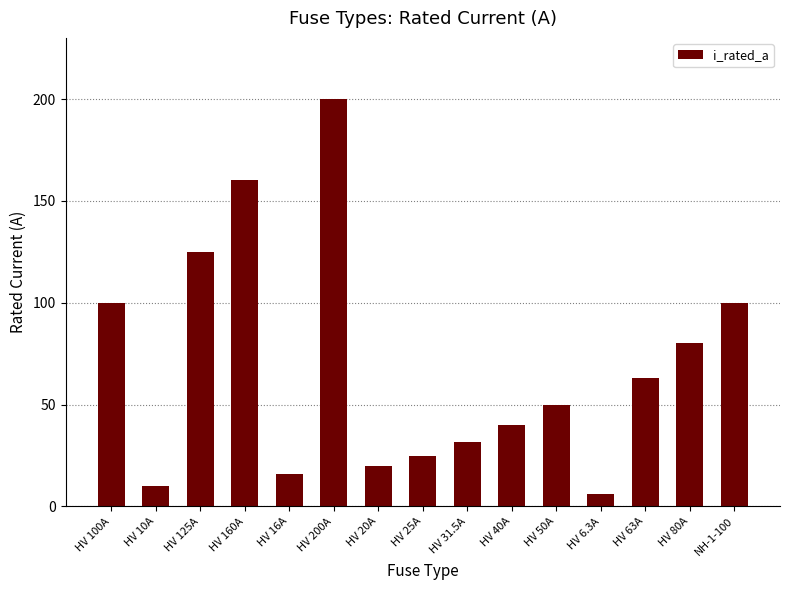

Approximately how many times larger is the value at HV 16A compared to NH-1-100?

0.2